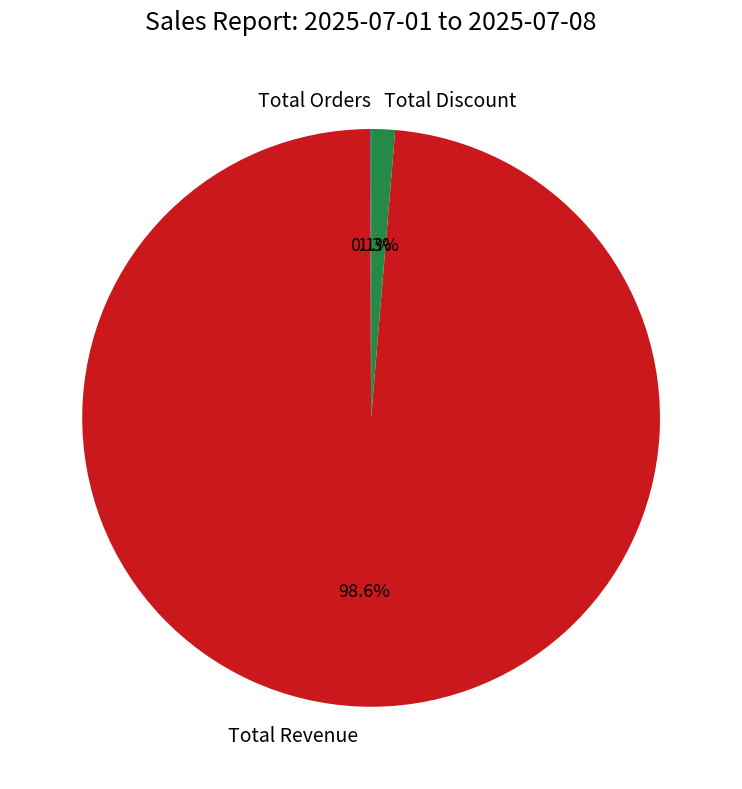

Which slice represents more than half of the pie?

Total Revenue